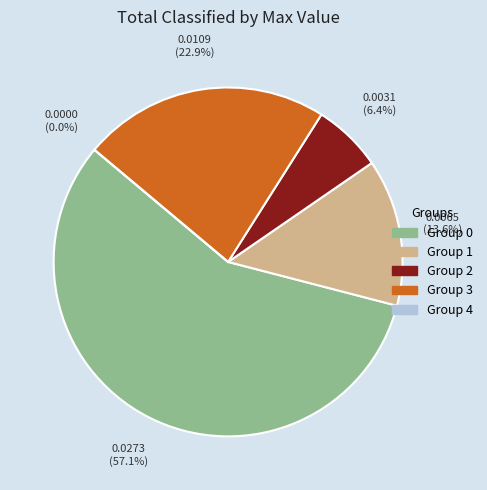

Is it true that 3 is 37% of the pie?

False